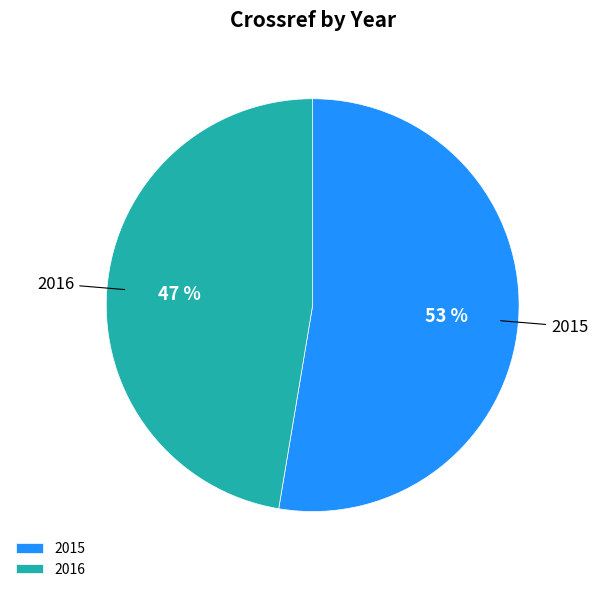

Is it true that 2015 is 42% of the pie?

False